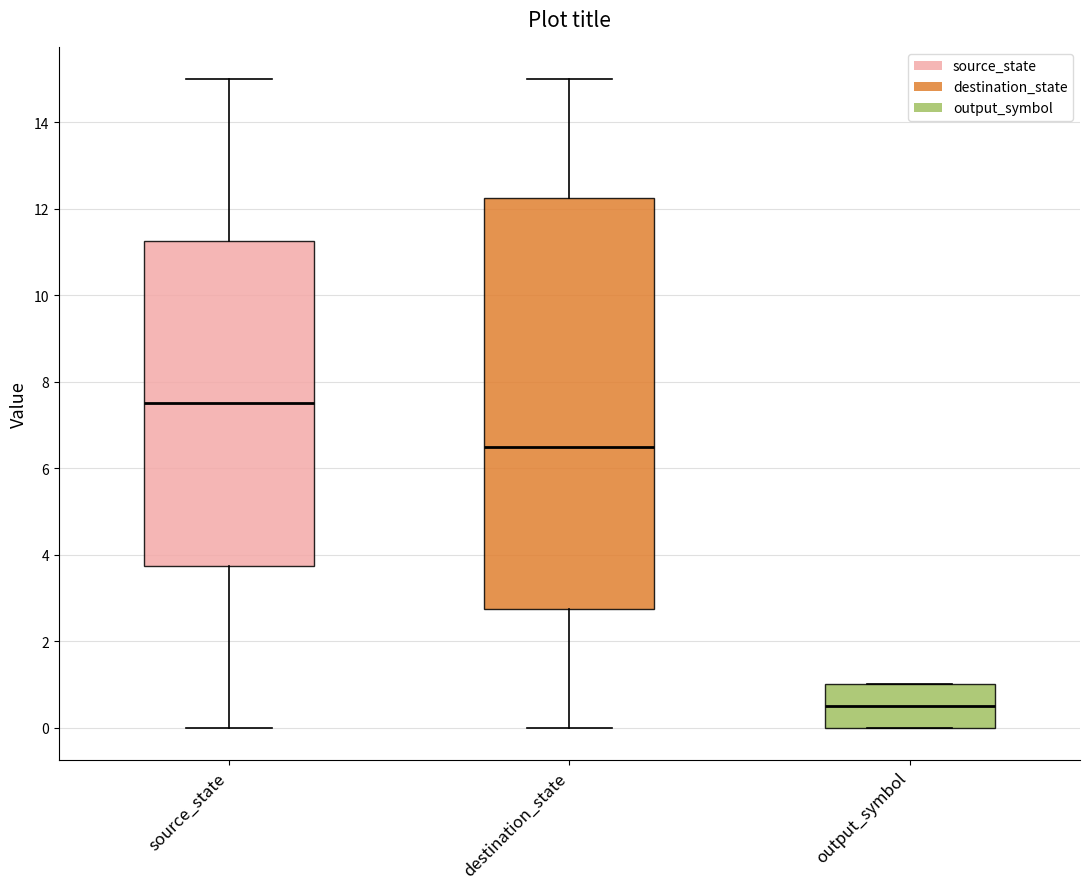

Which box is the tallest, from its lower edge to its upper edge?

destination_state